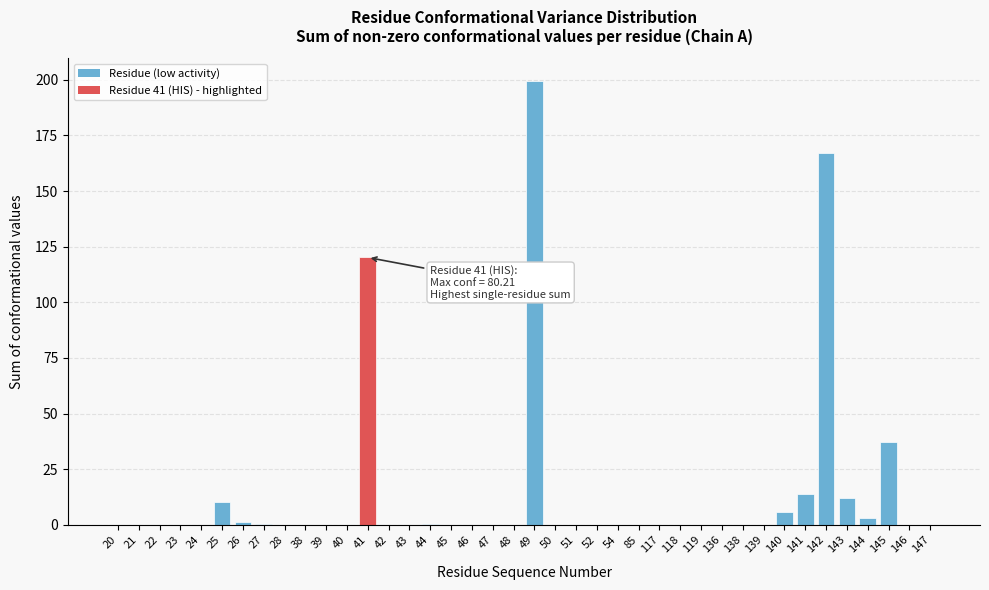

What is the change in value from 50 to 140?

+6.0